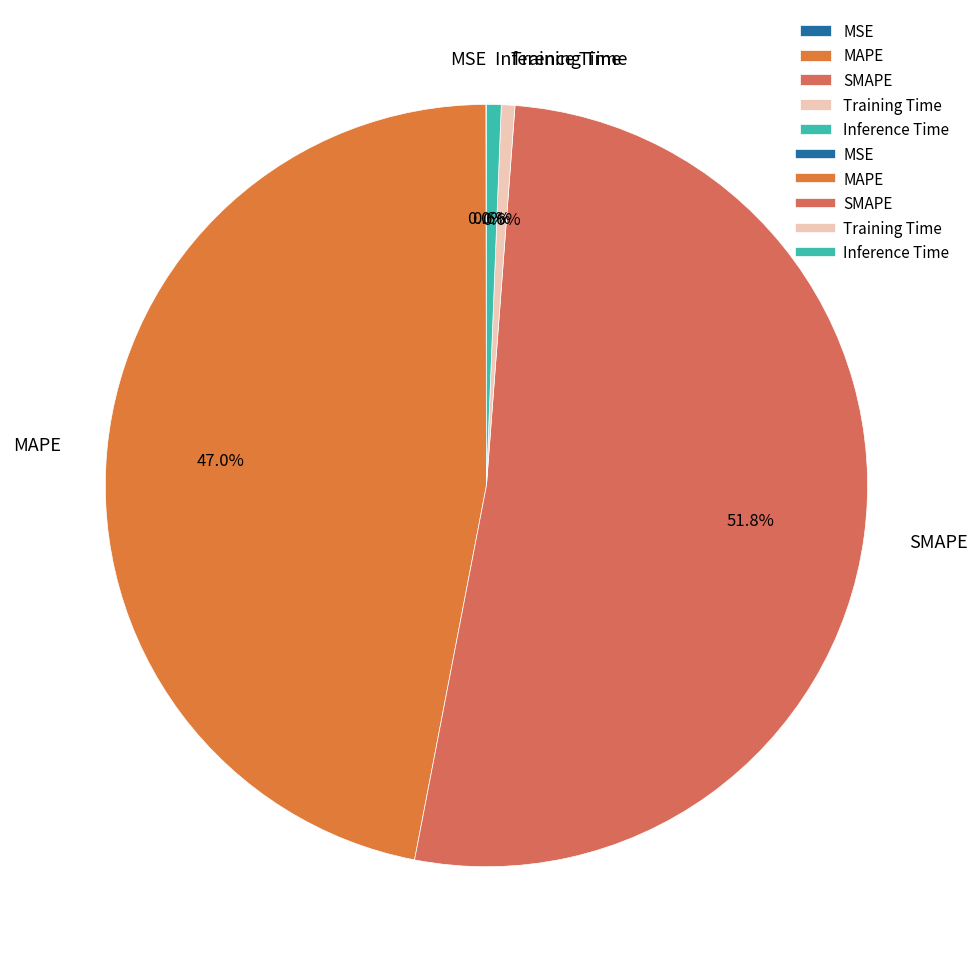

Which slice is the largest?

SMAPE